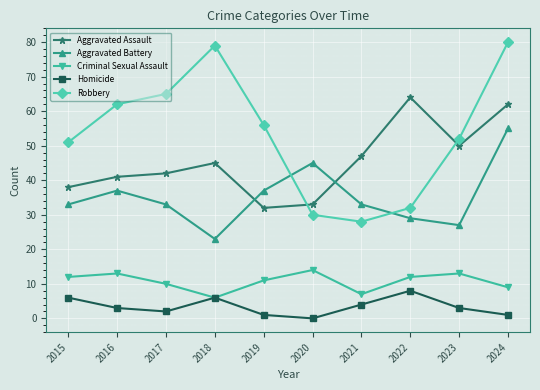

Reading left to right, transcribe all the data shown in this chart.

Aggravated Assault: 2015=38	2016=41	2017=42	2018=45	2019=32	2020=33	2021=47	2022=64	2023=50	2024=62
Aggravated Battery: 2015=33	2016=37	2017=33	2018=23	2019=37	2020=45	2021=33	2022=29	2023=27	2024=55
Criminal Sexual Assault: 2015=12	2016=13	2017=10	2018=6	2019=11	2020=14	2021=7	2022=12	2023=13	2024=9
Homicide: 2015=6	2016=3	2017=2	2018=6	2019=1	2020=0	2021=4	2022=8	2023=3	2024=1
Robbery: 2015=51	2016=62	2017=65	2018=79	2019=56	2020=30	2021=28	2022=32	2023=52	2024=80